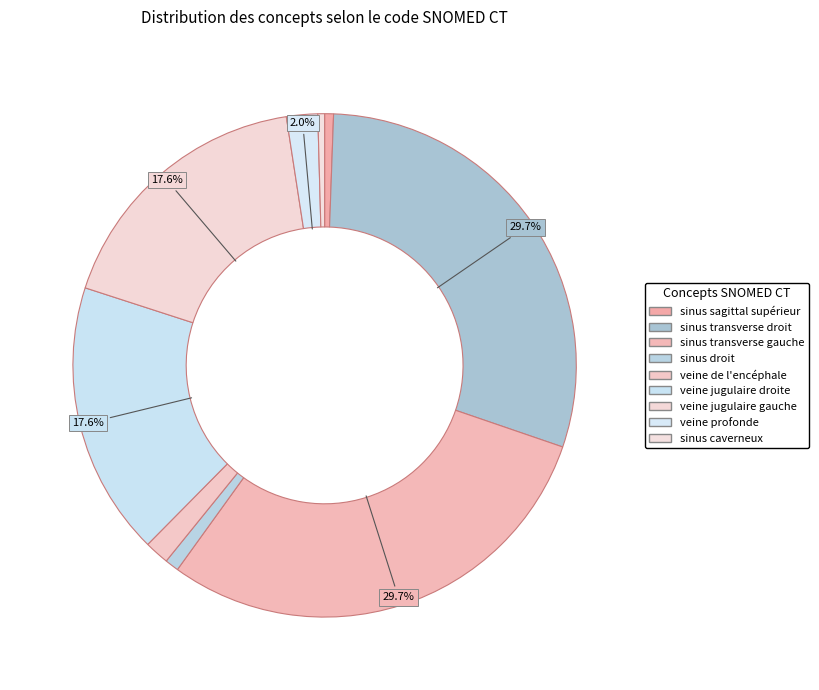

Count the number of slices in the pie.

9